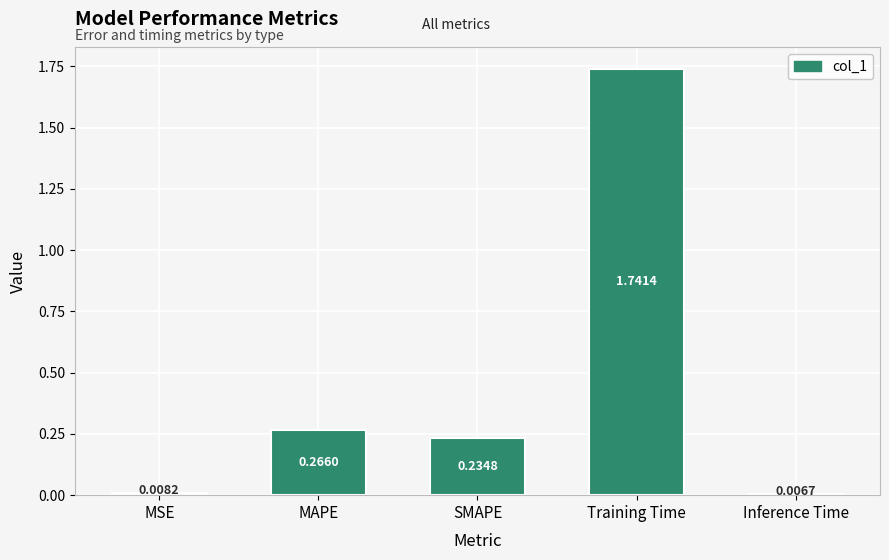

Are the bars grouped side by side (vs. stacked)?

No